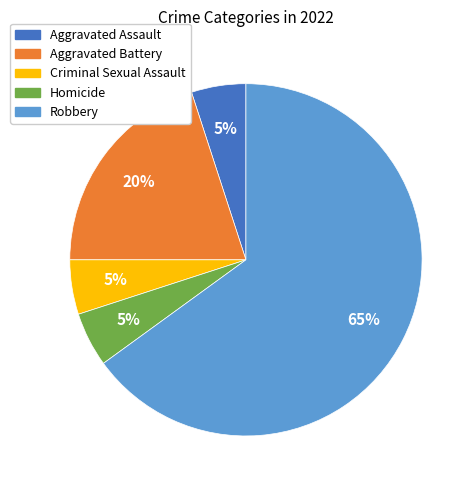

How many slices are in this pie chart?

5